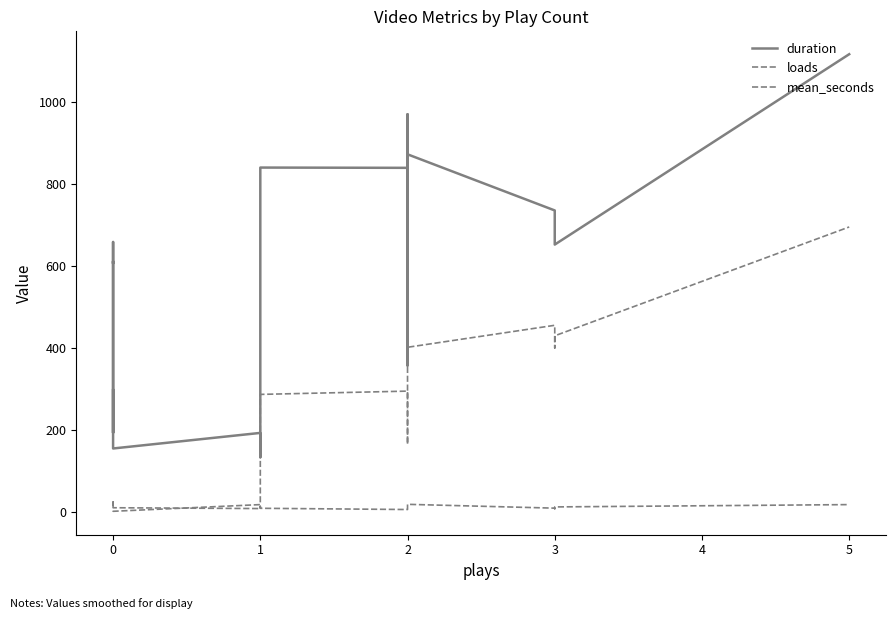

True or false: mean_seconds and duration intersect in this chart.

False